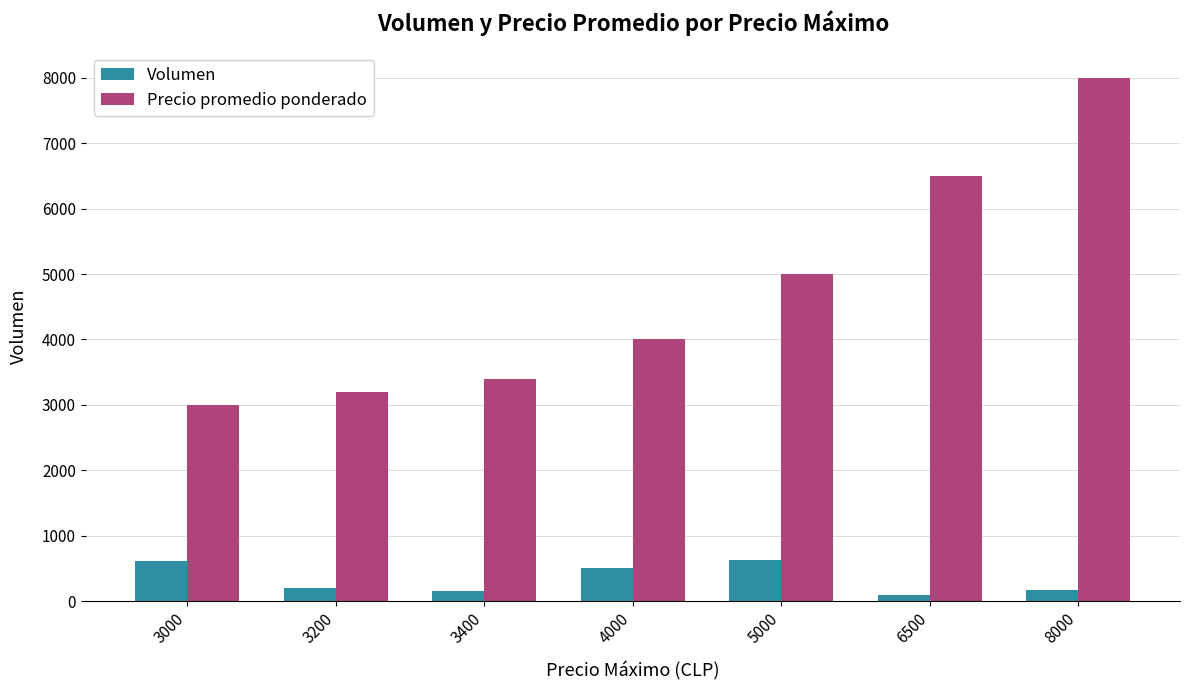

At how many categories does at least one series exceed 302?

7